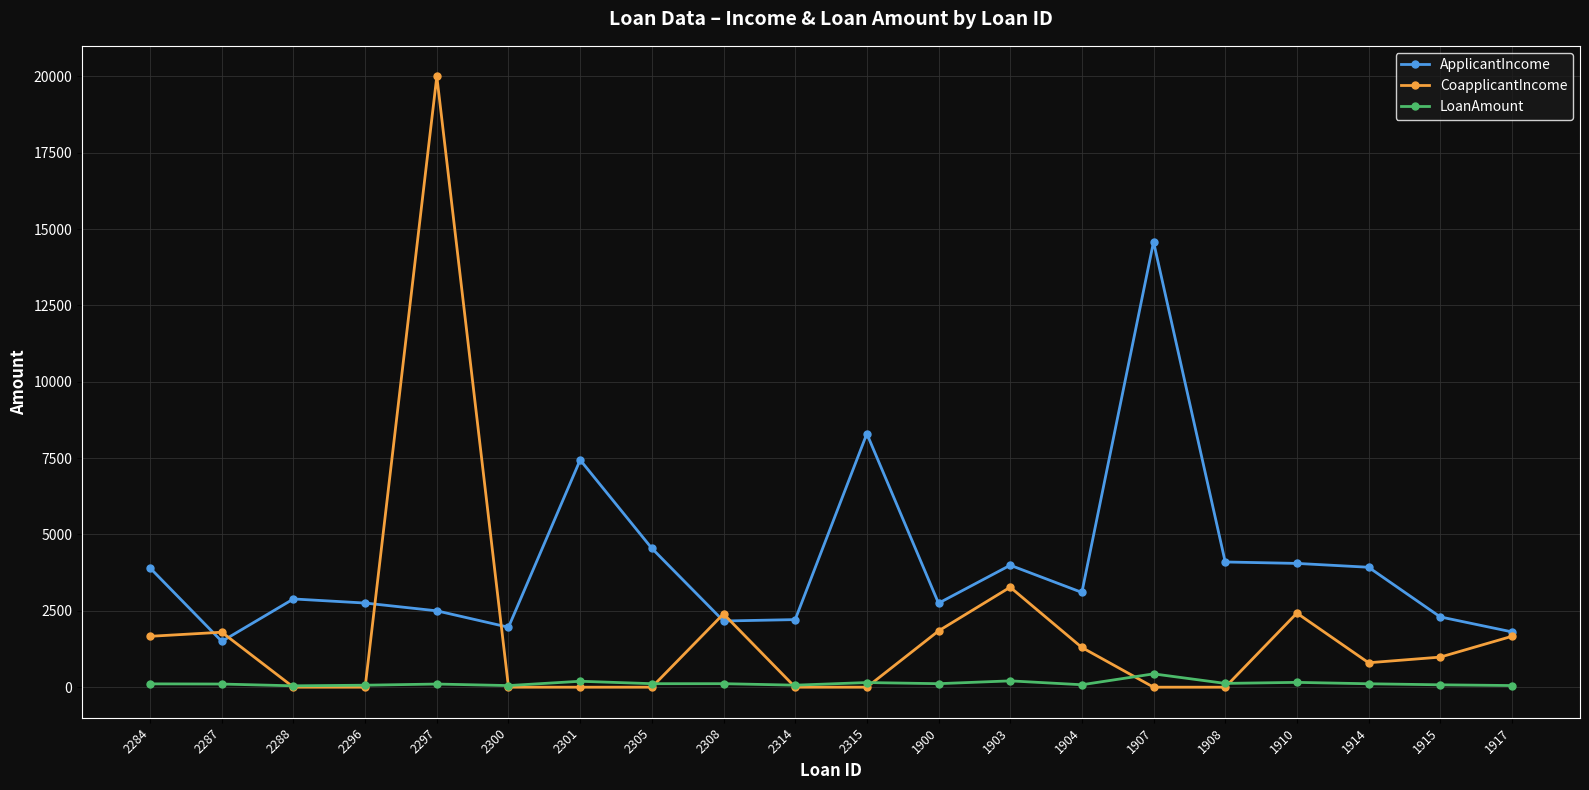

Rank the series at 1910 from highest to lowest value.

ApplicantIncome, CoapplicantIncome, LoanAmount